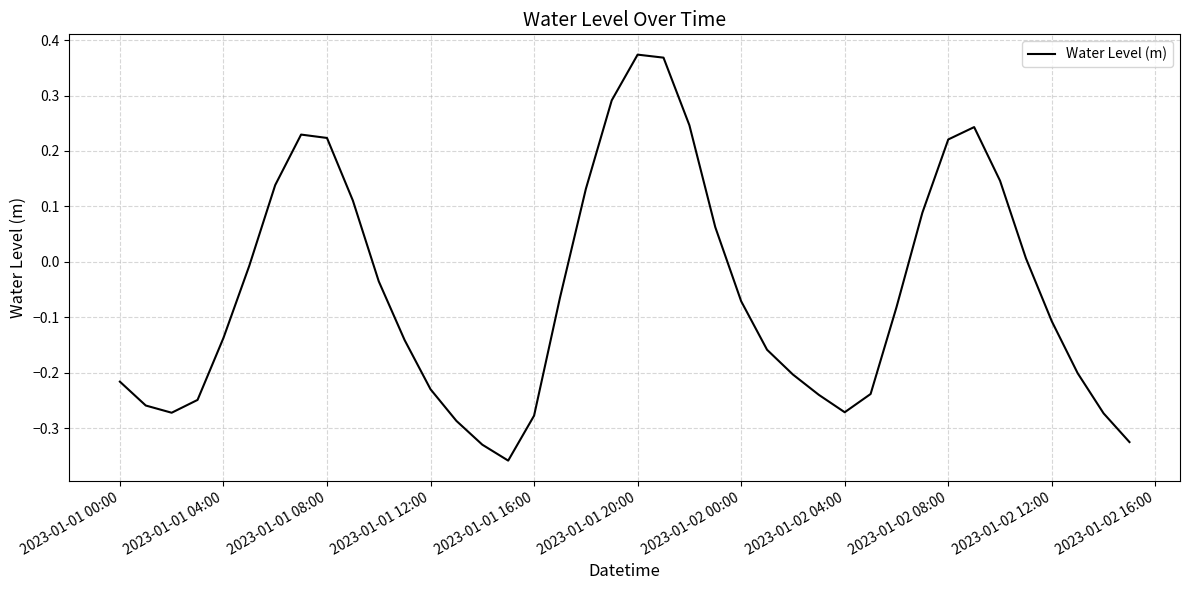

What is the difference between the maximum and minimum values?

0.7